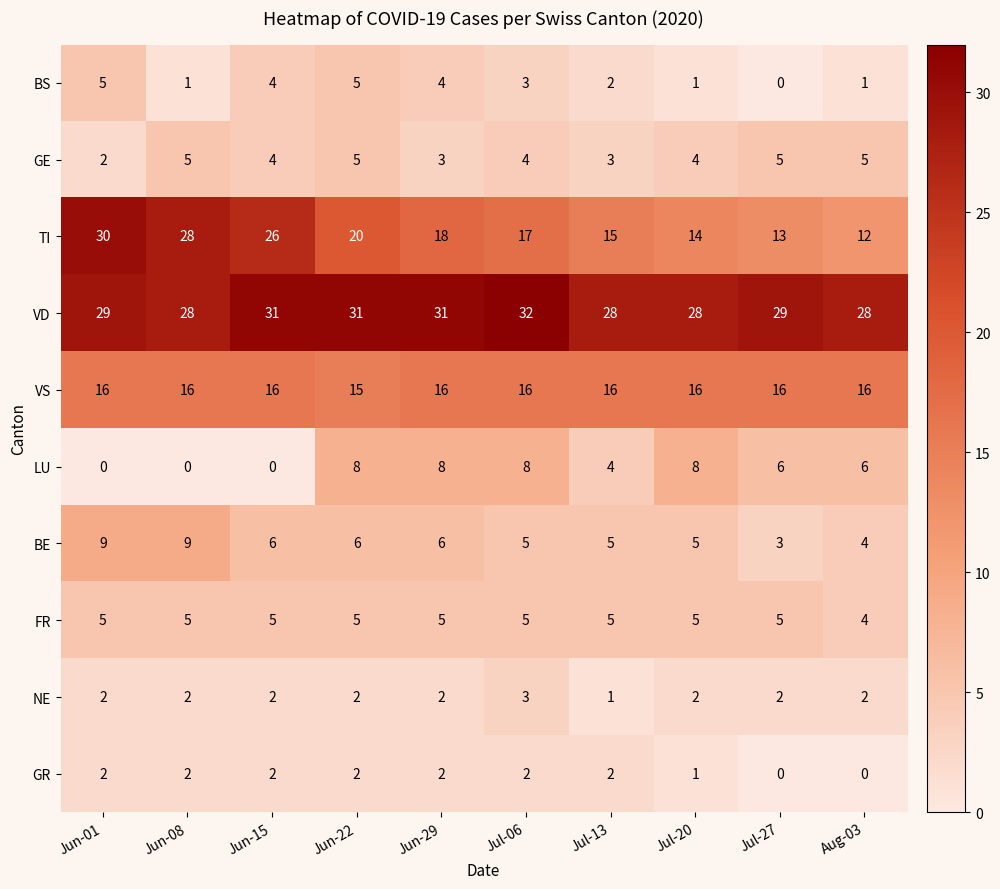

What is the sum of the BE values at Jul-20 and Jul-13?

10